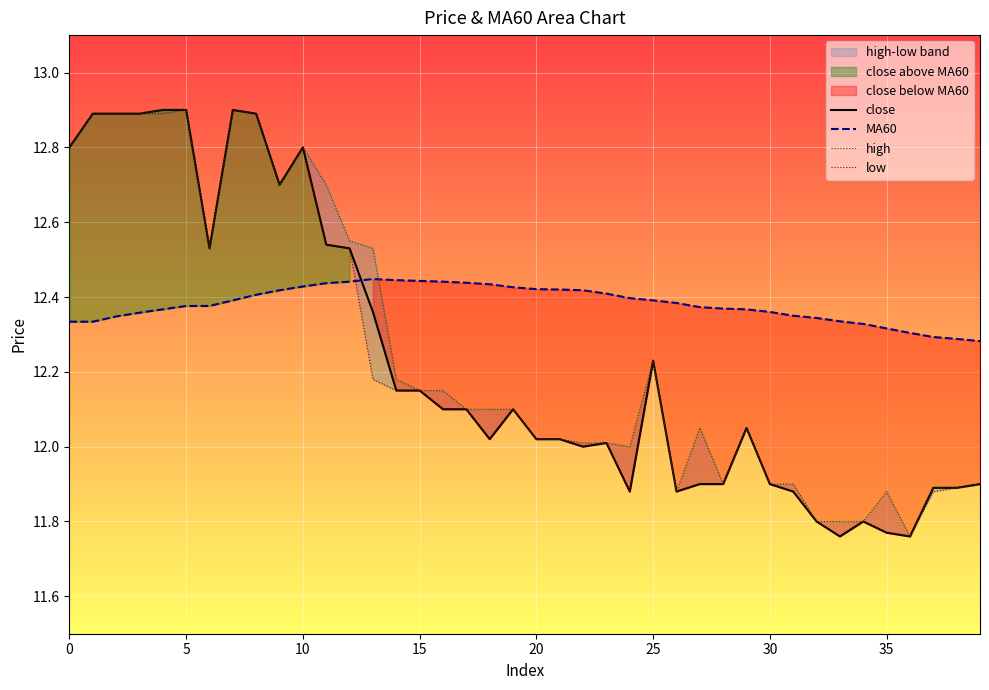

How many lines are shown in the chart?

4